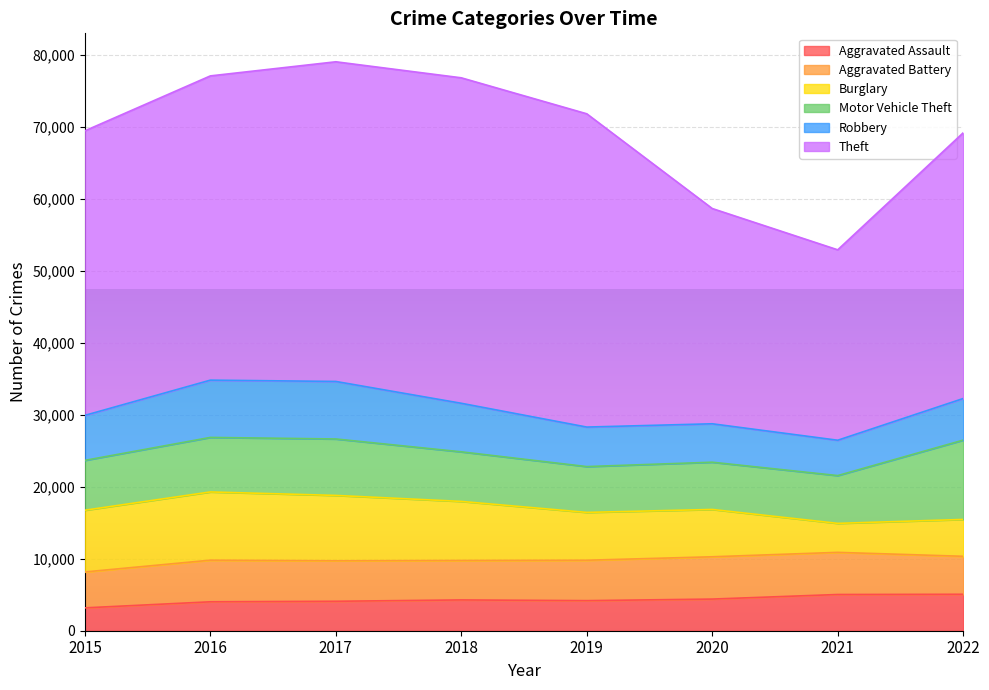

What is the sum of all Burglary values?

57690